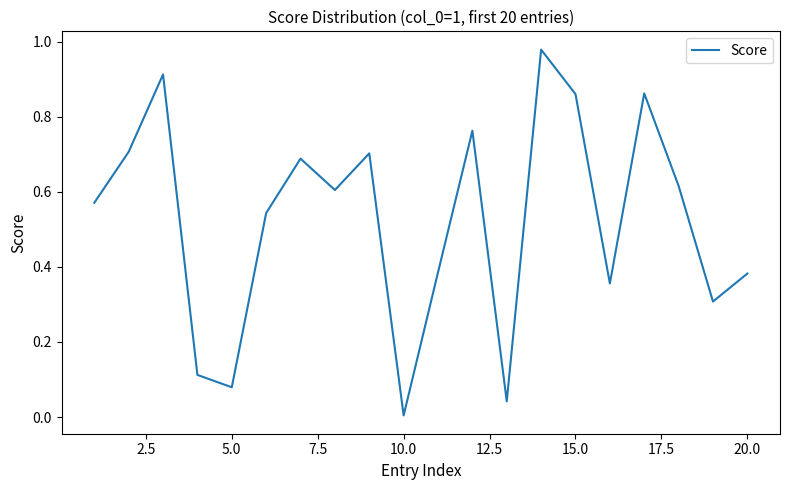

How many points are lower than both their immediate neighbors (excluding endpoints)?

6